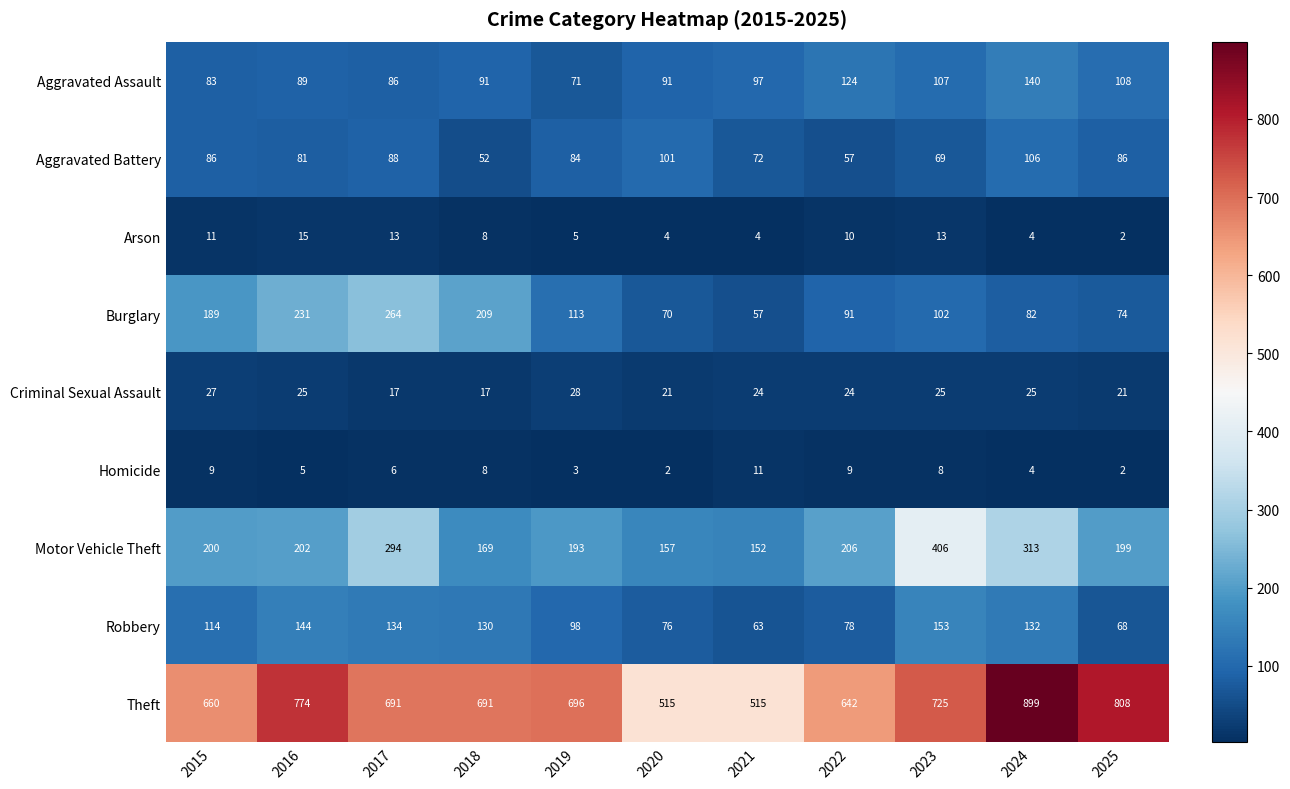

Is it true that Theft equals 350 at 2015?

False